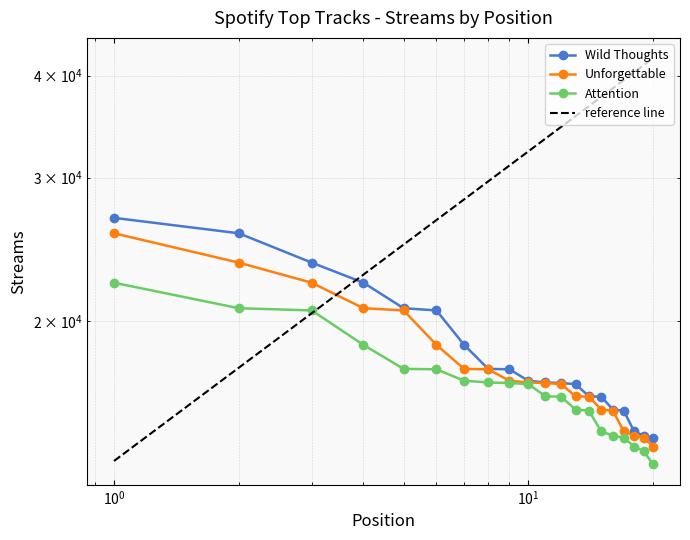

What is the sum of all Wild Thoughts values?

367914